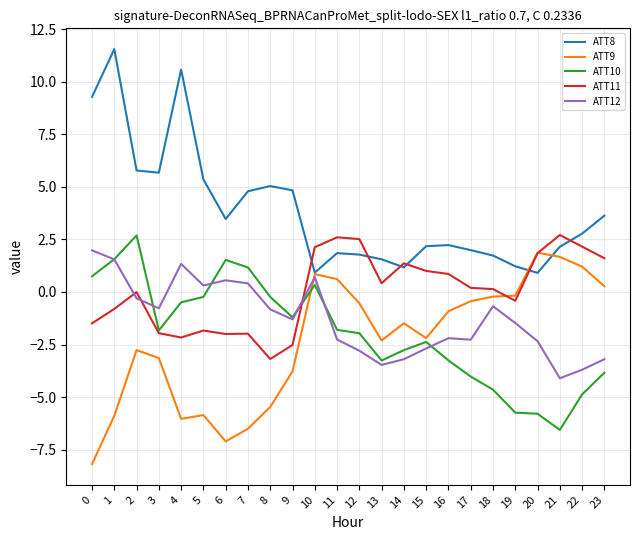

True or false: ATT10 has more than 2 points higher than both neighbors.

True